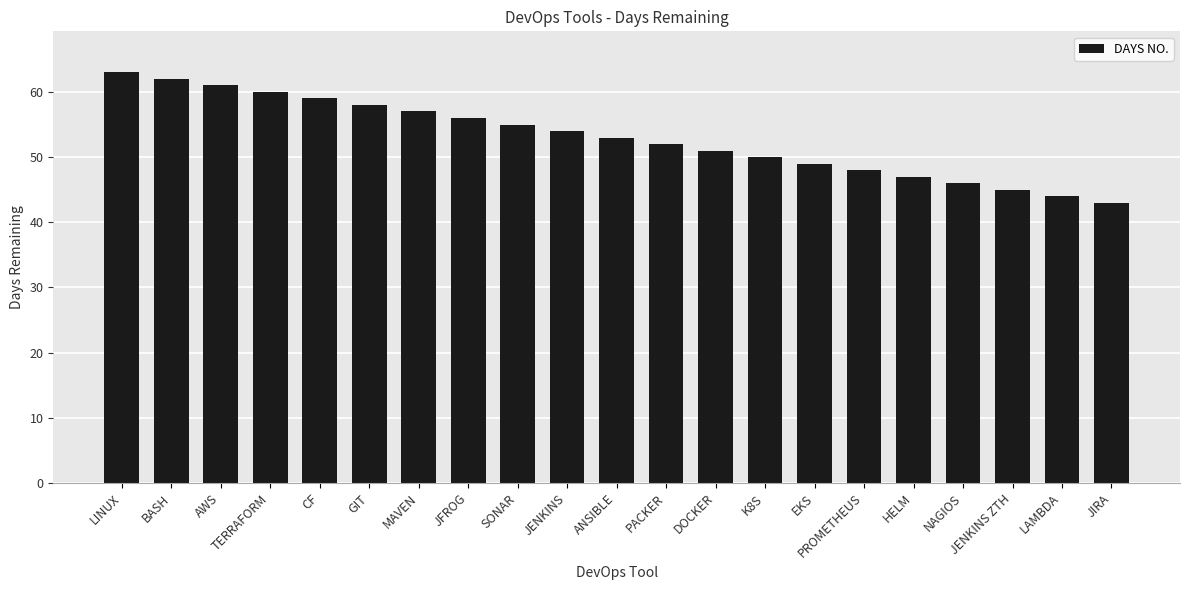

What is the change in value from GIT to HELM?

-11